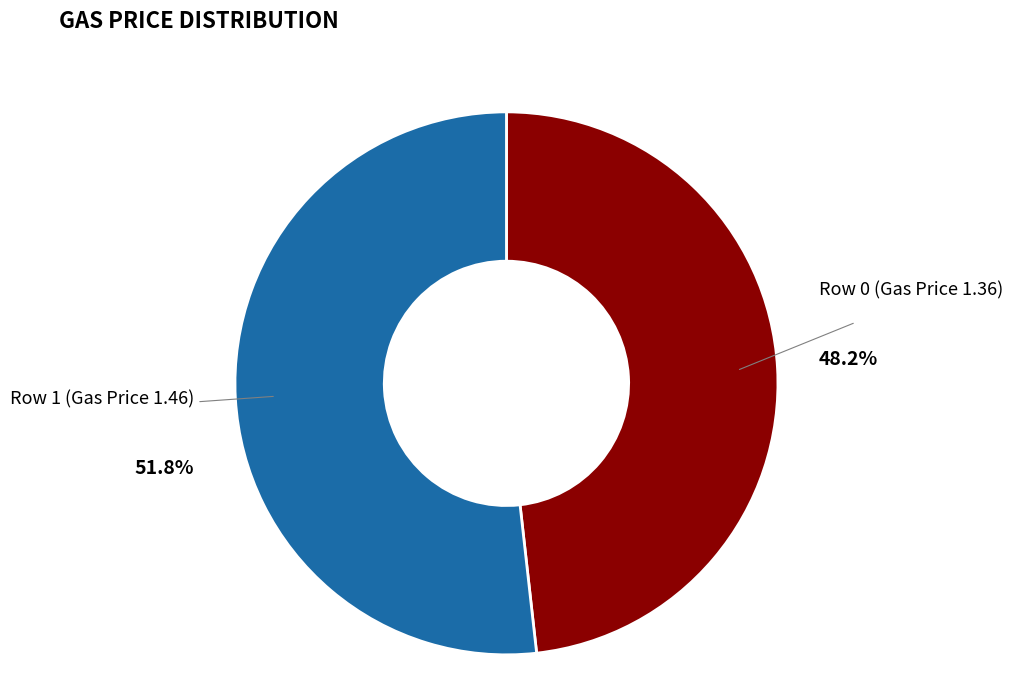

Which slice is the largest?

Row 1 (Gas Price 1.46)